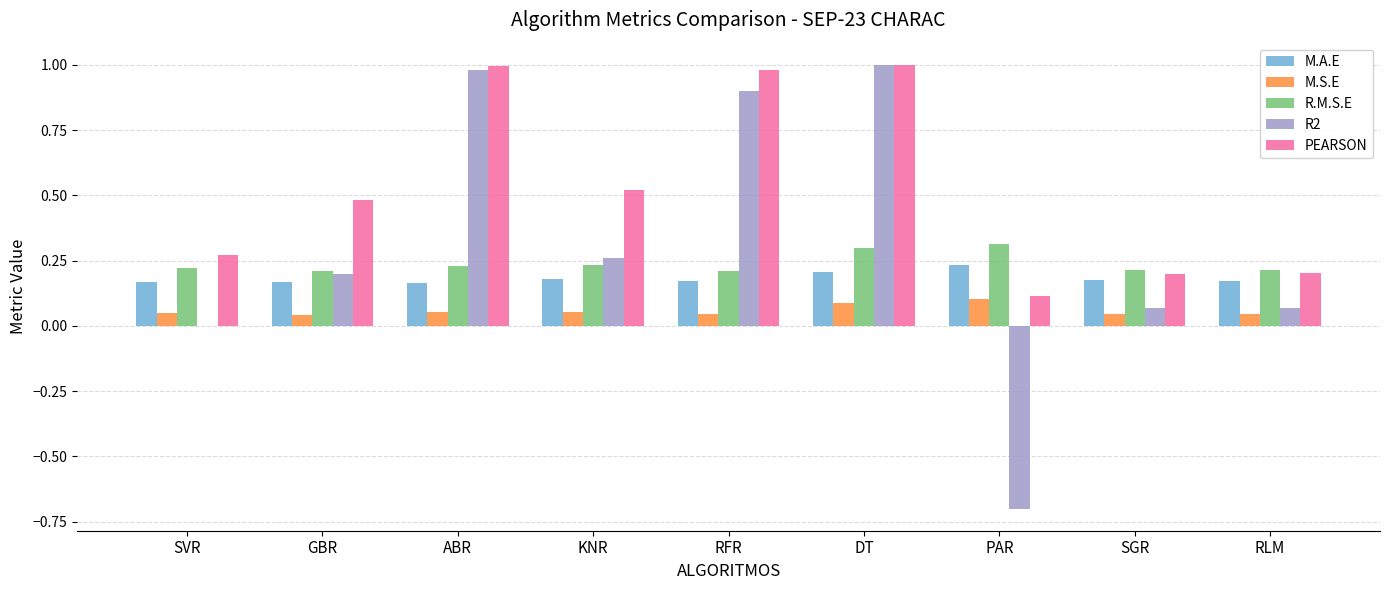

Is it true that R.M.S.E equals 0.3 at SVR?

False